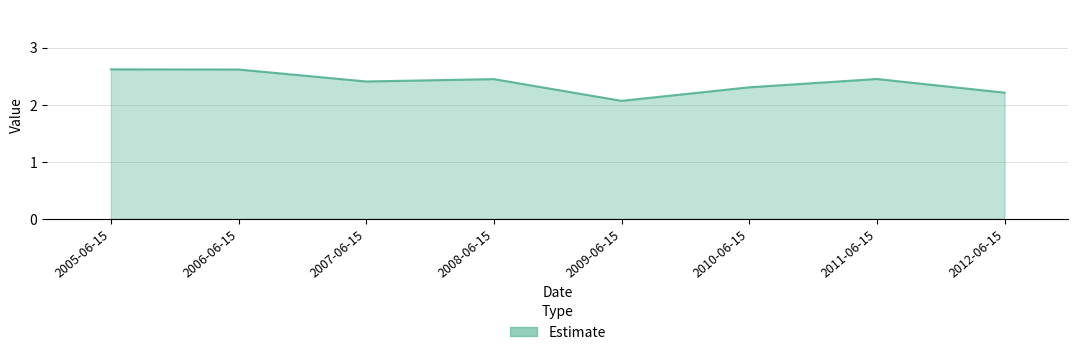

Between 2009-06-15 and 2008-06-15, which is larger?

2008-06-15